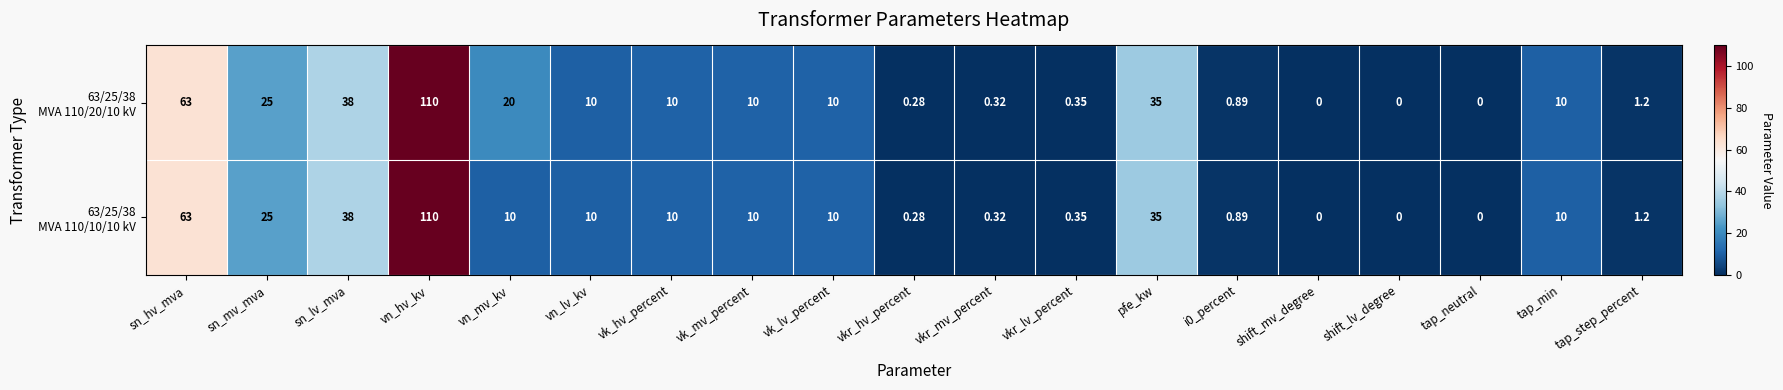

At which category is the sum across all series the highest?

vn_hv_kv